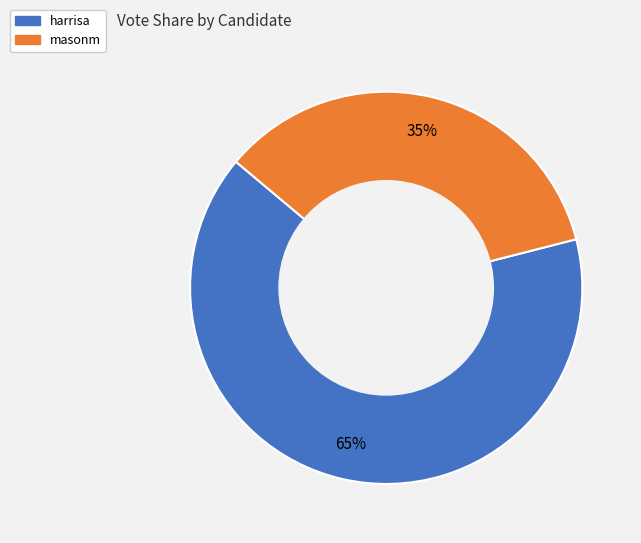

Rank the categories by value from lowest to highest.

masonm, harrisa